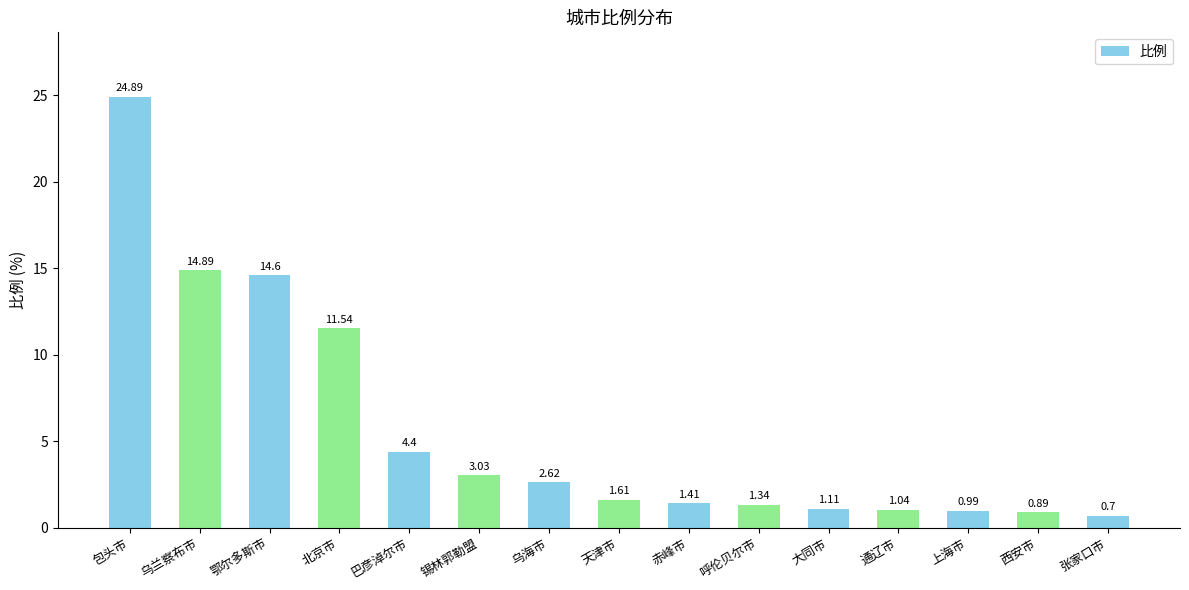

At which label does the data first exceed 1?

包头市